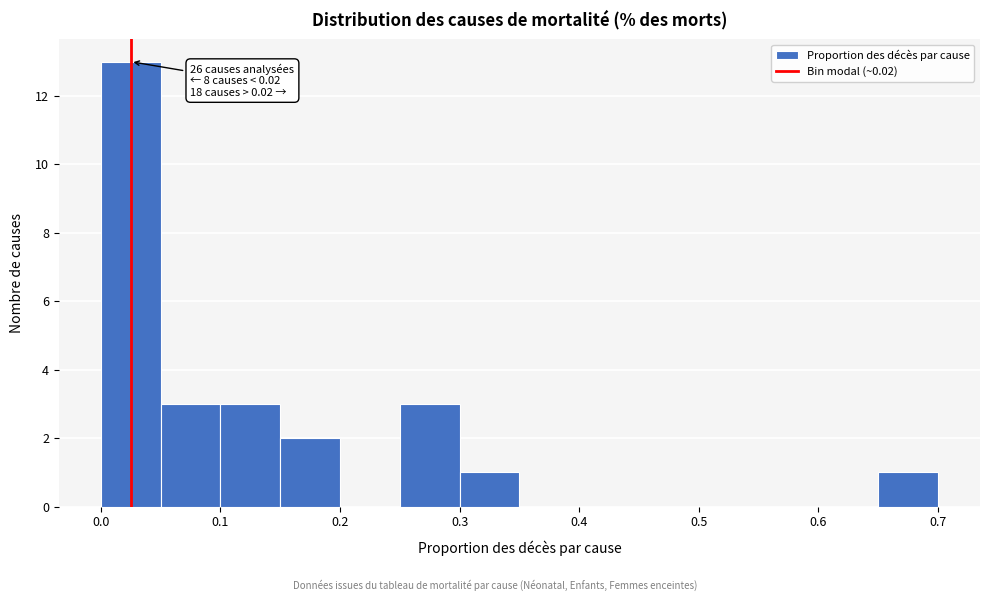

Which range on the x-axis has the tallest bar?

0.00 to 0.05